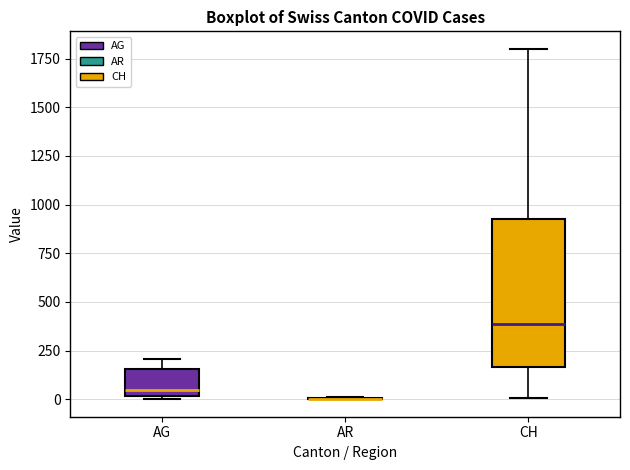

Where is the lower edge of the box for AG on the y-axis? The values are not printed on the chart, so give them approximately, as read against the axis.

0